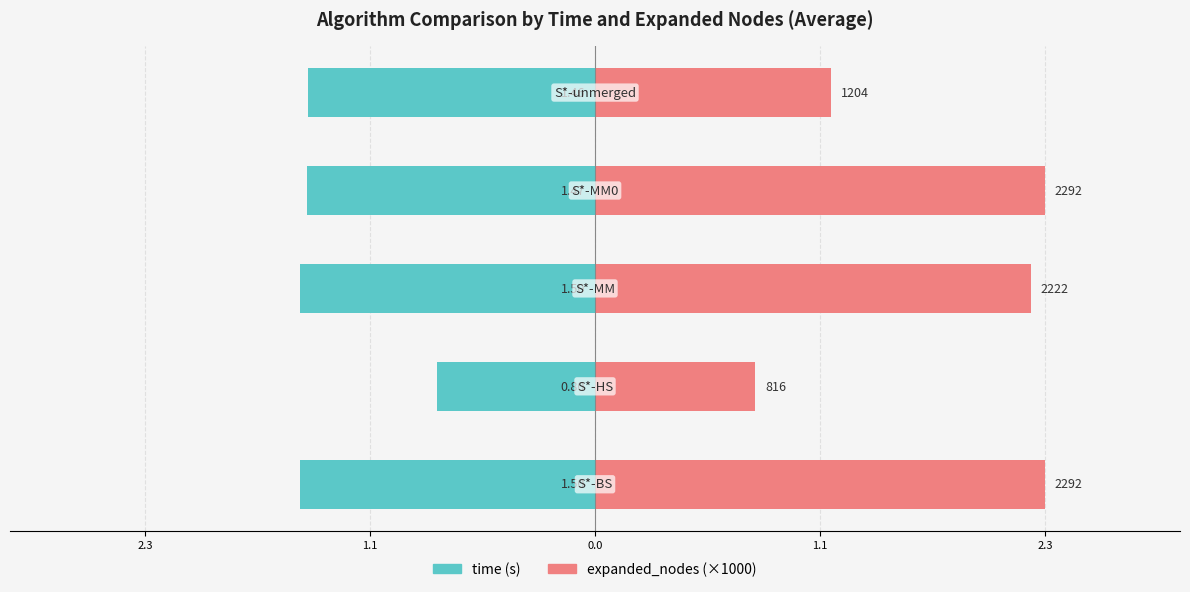

Reading left to right, extract all data points from this chart.

time: 2.3=-1.5	1.1=-0.8	0.0=-1.5	1.1=-1.5	2.3=-1.5
expanded_nodes (×1000): 2.3=2.3	1.1=0.8	0.0=2.2	1.1=2.3	2.3=1.2